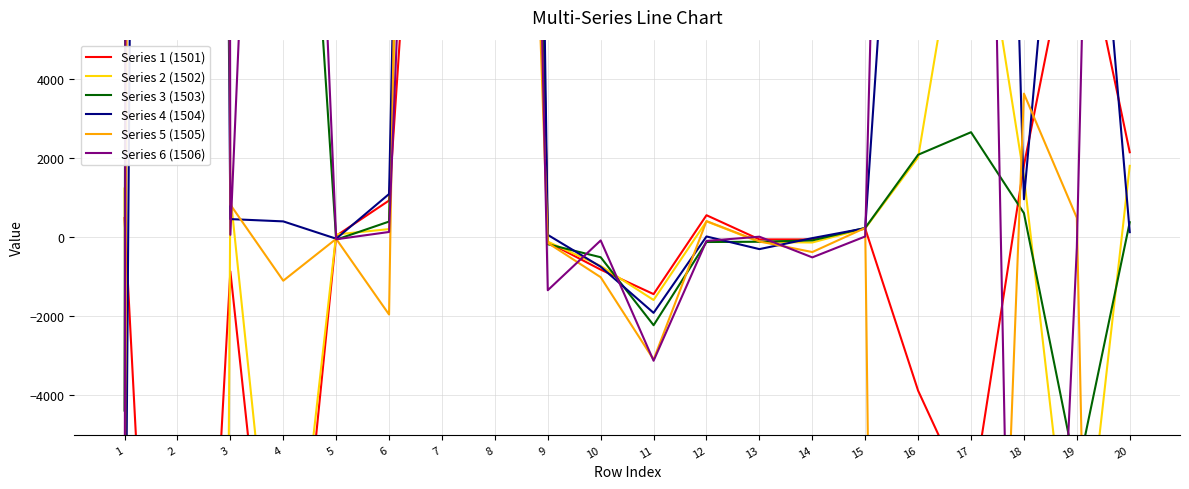

Where is the first local minimum for Series 1 (1501)?

2